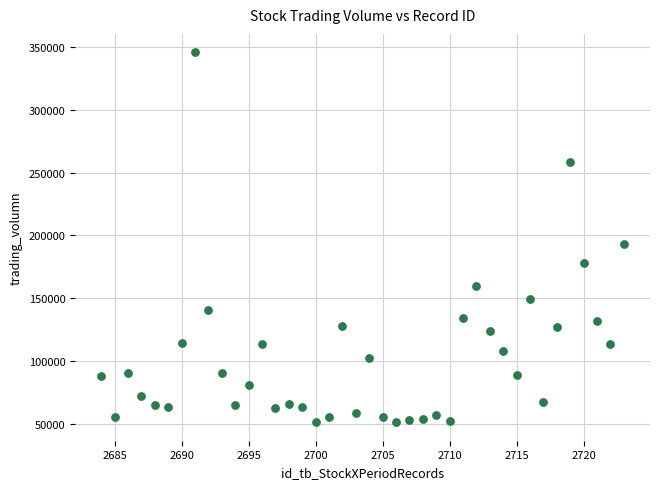

What Y value in the scatter plot is closest to 198555?

193595